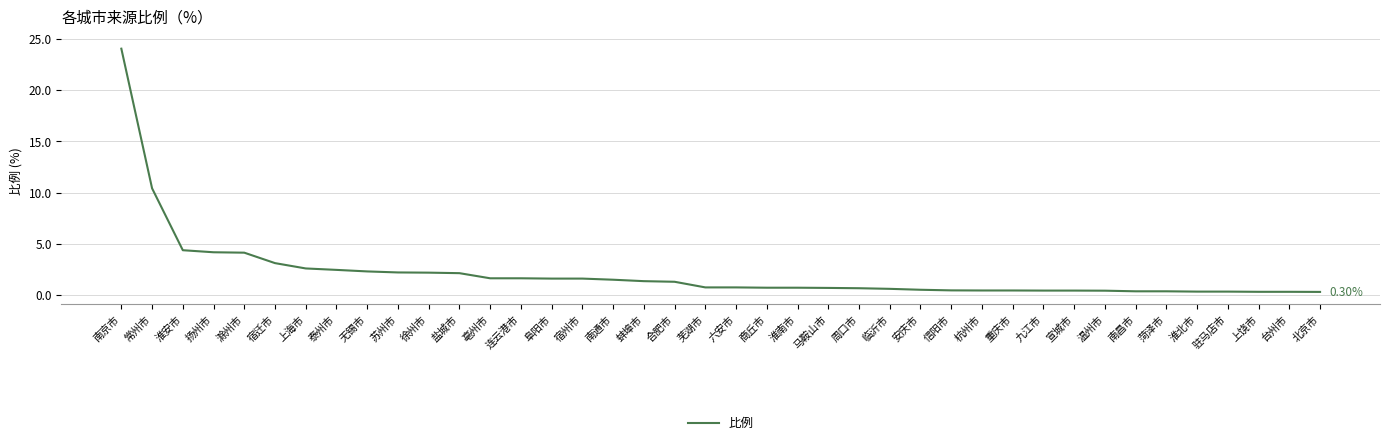

Approximately how many times larger is the value at 上海市 compared to 宿州市?

1.6